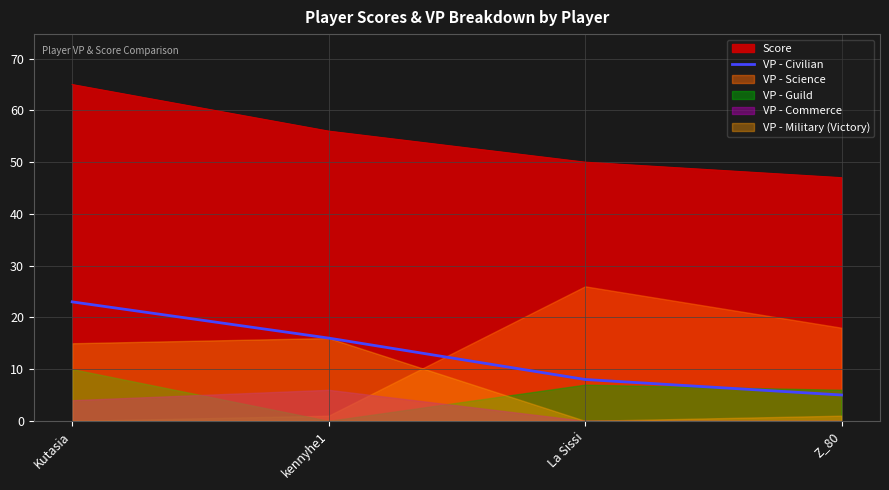

Between Kutasia and La Sissi, which is larger?

Kutasia